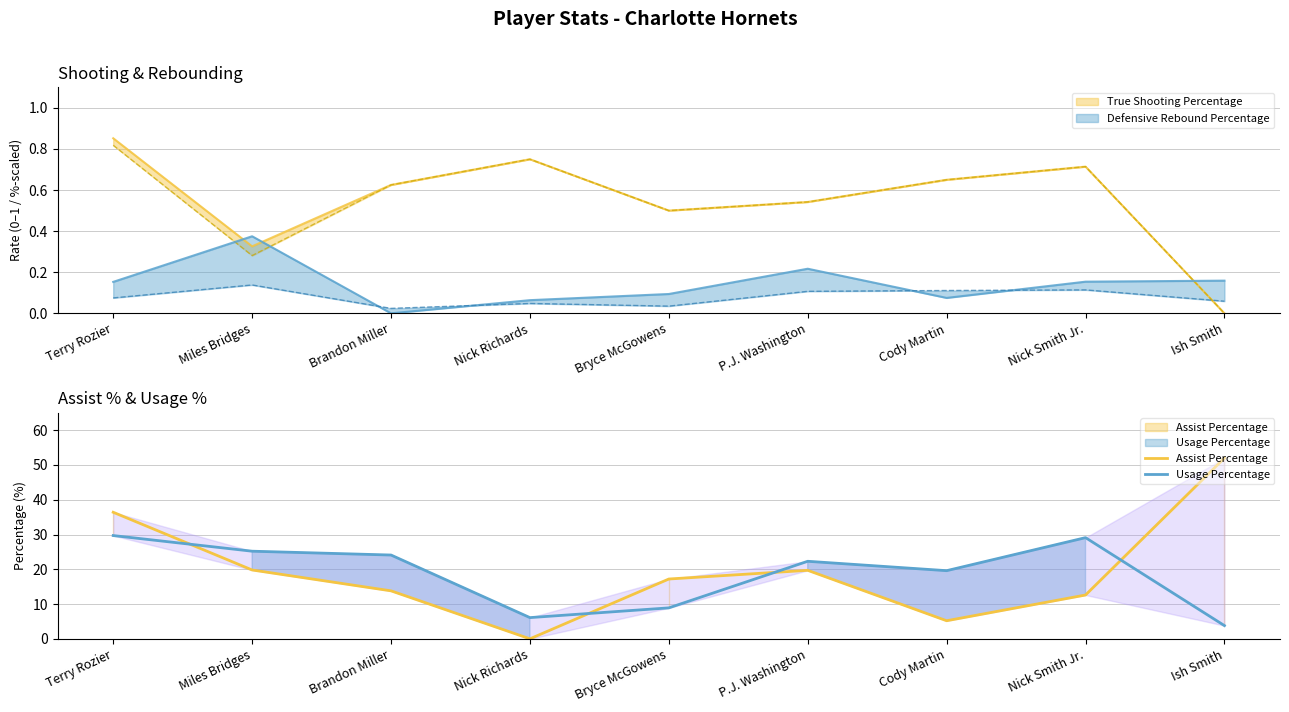

List the series in order of their peak value, highest first.

Assist Percentage, Usage Percentage